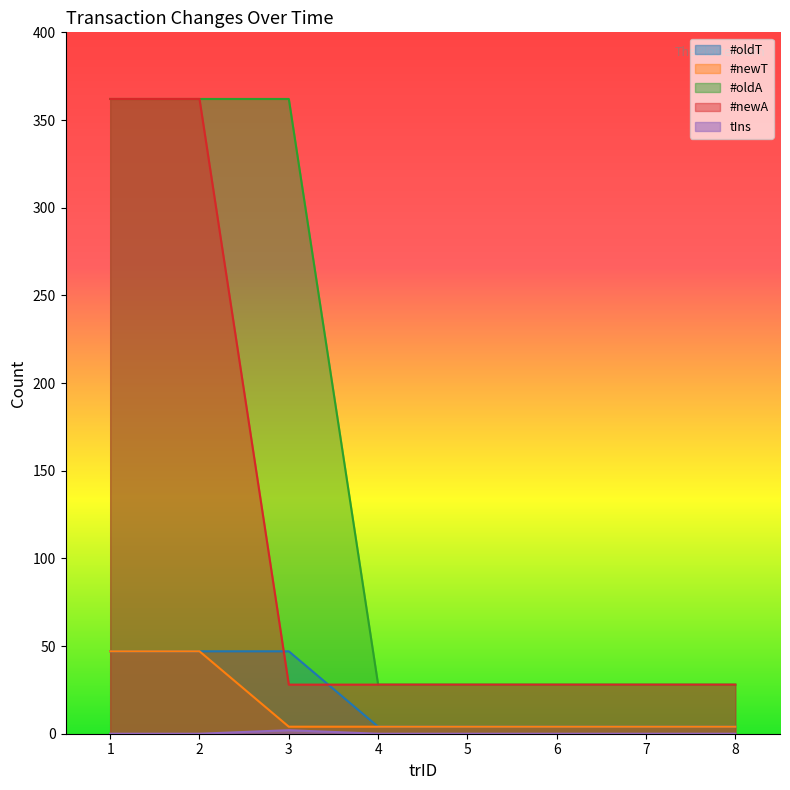

Which series has the widest spread of values?

#oldA